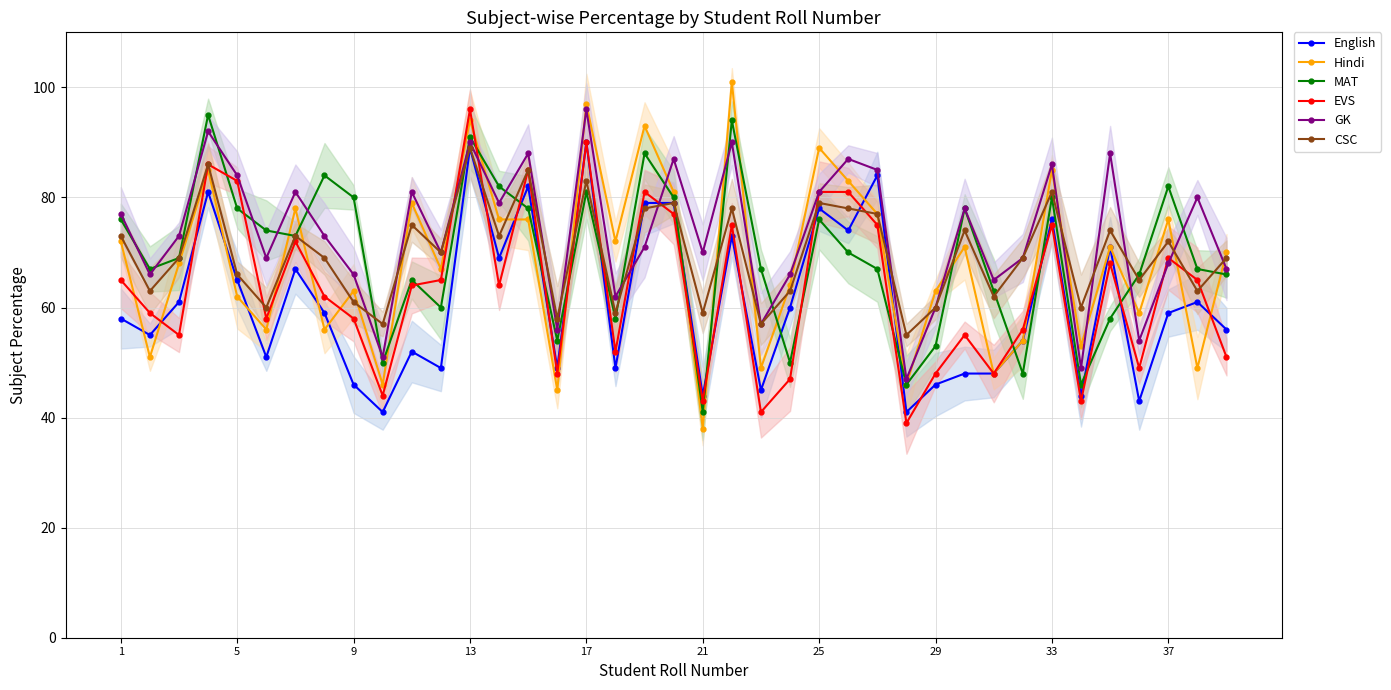

Which series has the largest total across all categories?

GK